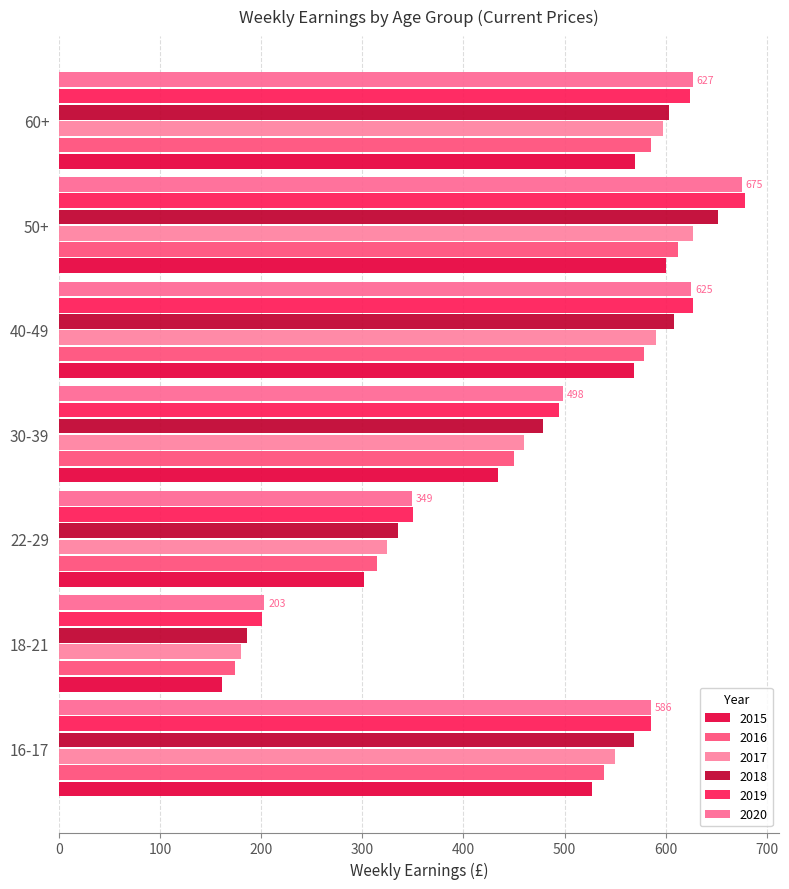

Where does the 2019 series first go above 585?

16-17